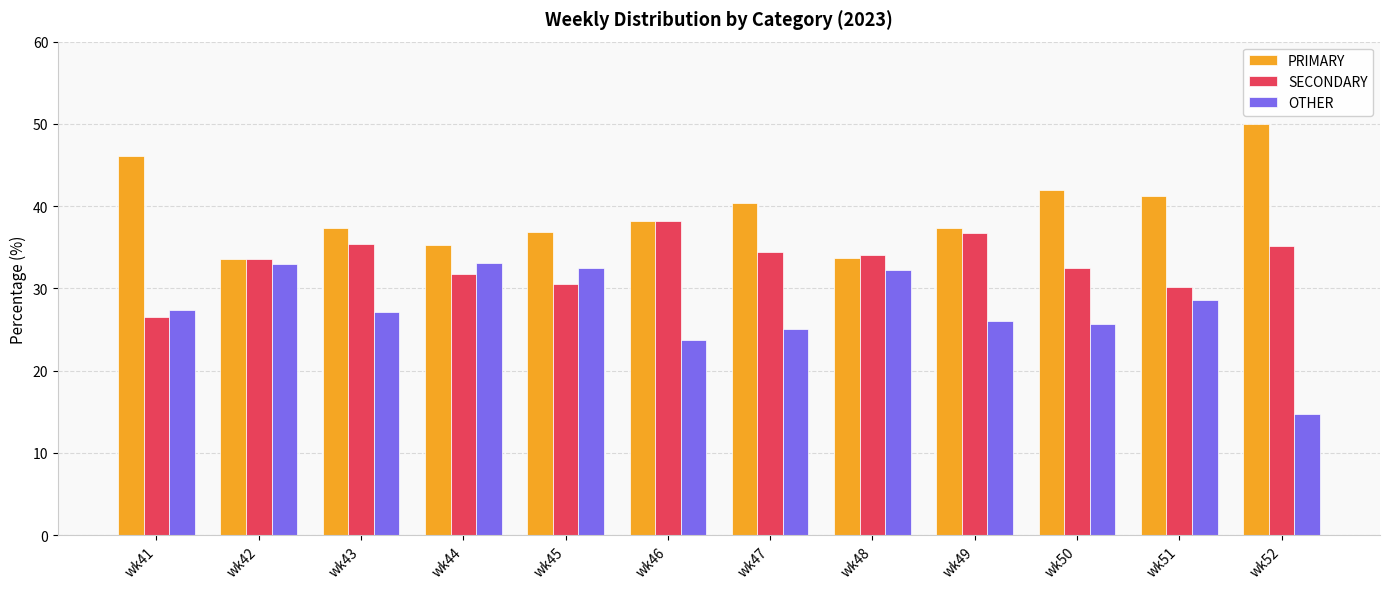

At how many categories does at least one series exceed 15?

12